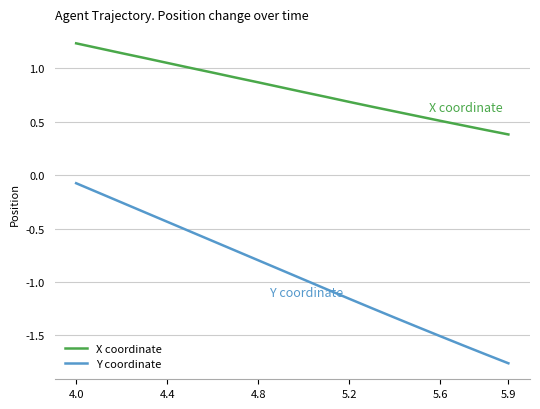

True or false: X coordinate and Y coordinate intersect in this chart.

False